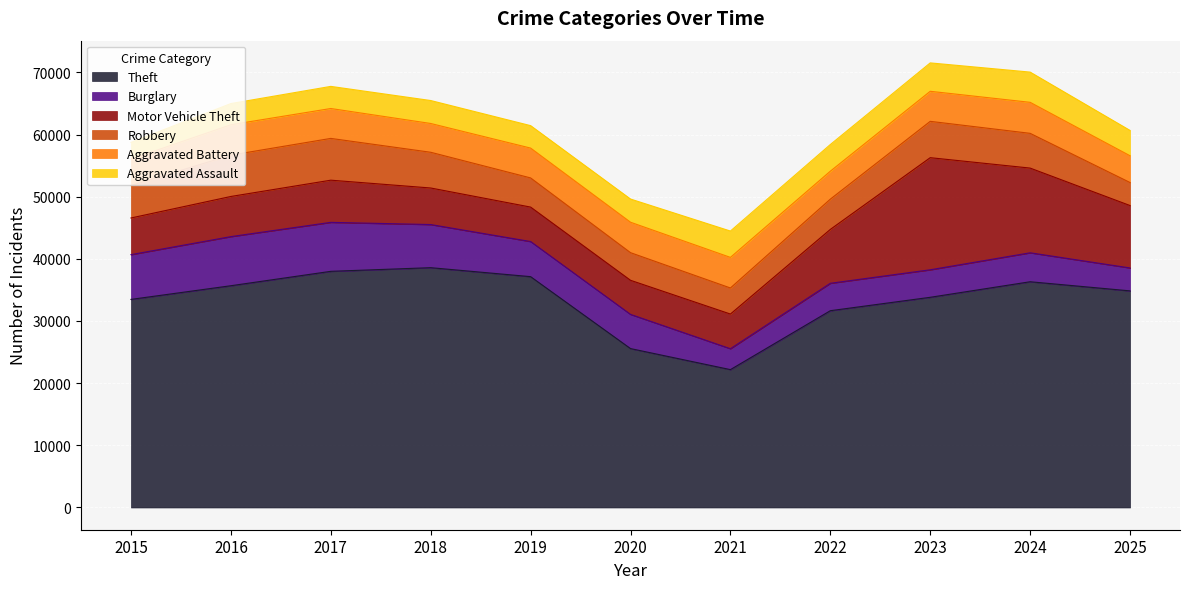

Which label corresponds to the smallest value in the chart?

2015